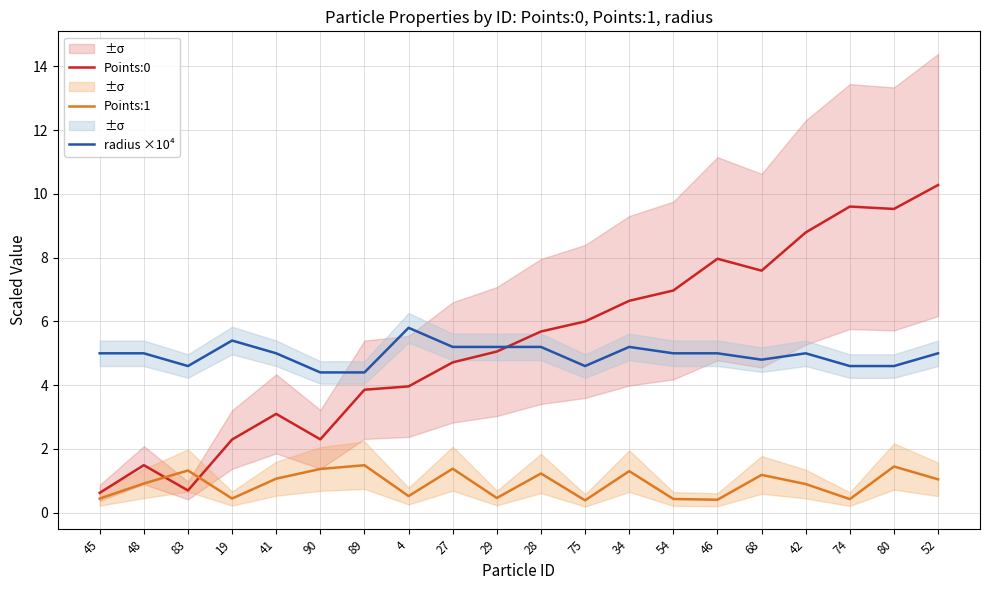

What are all the series names shown in the legend?

Points:0, Points:1, radius ×10⁴